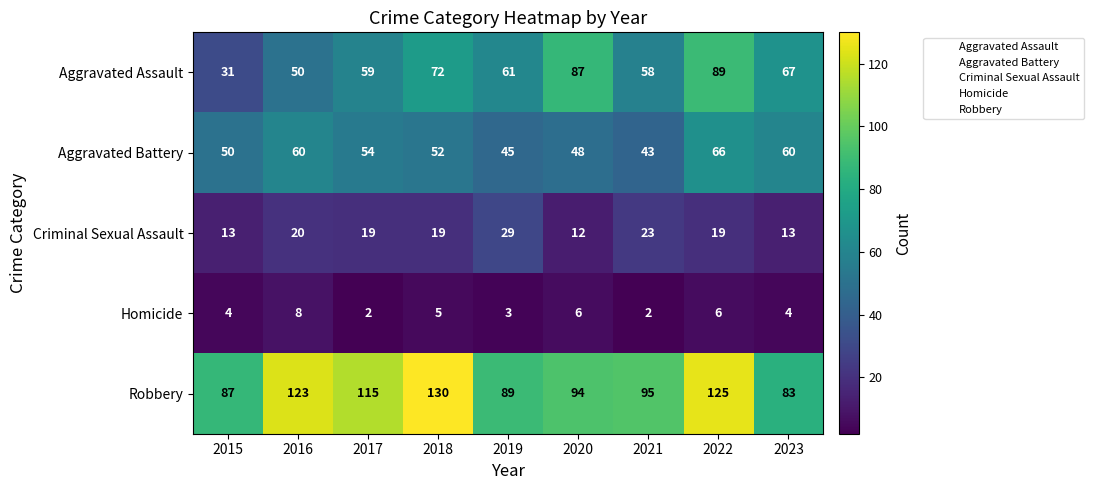

Where does the Aggravated Assault series first go above 61?

2018